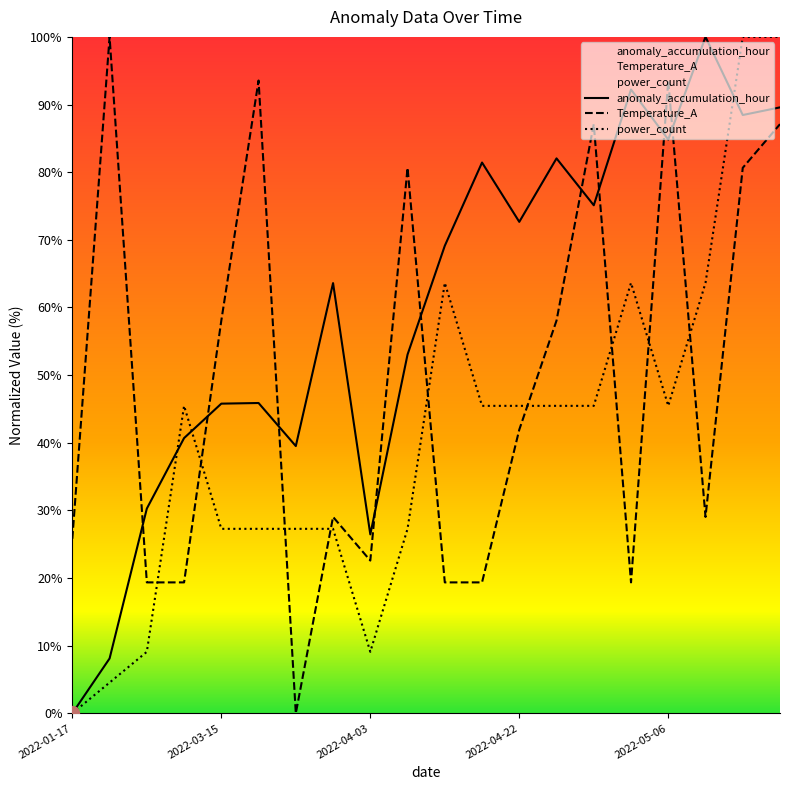

How many interior local peaks does the power_count series have?

3